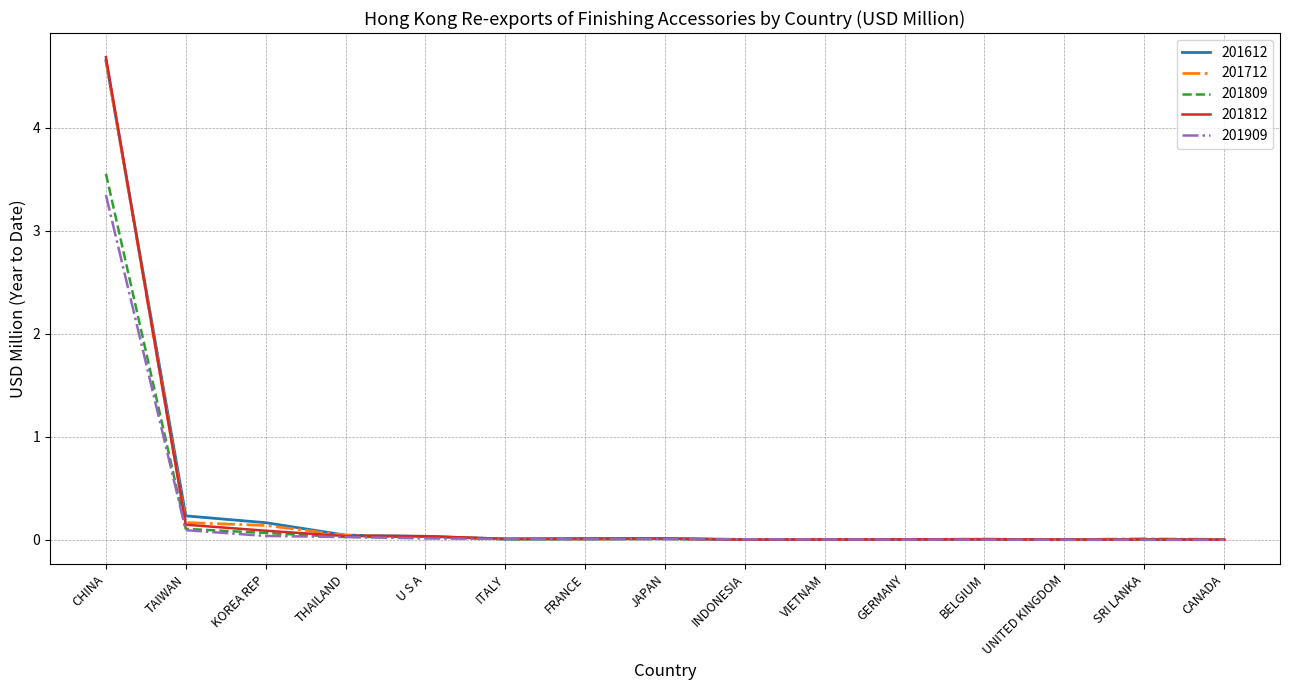

True or false: 201612 has a value of 0.0 at THAILAND.

True